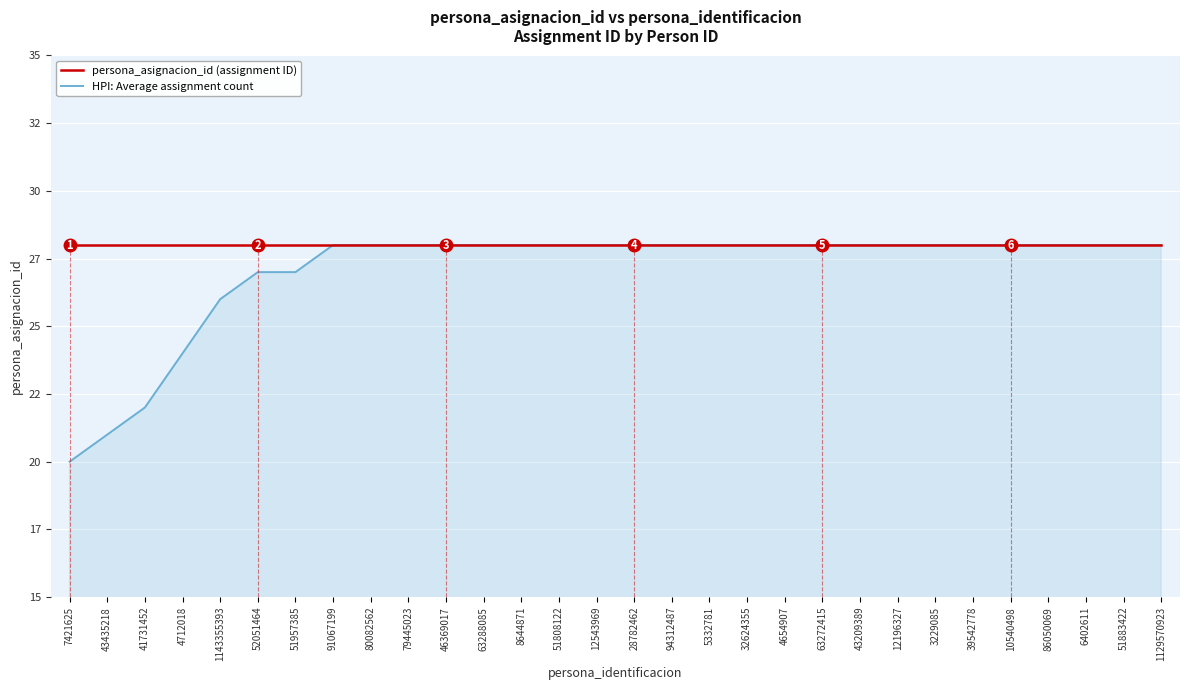

Which label corresponds to the smallest value in the chart?

7421625